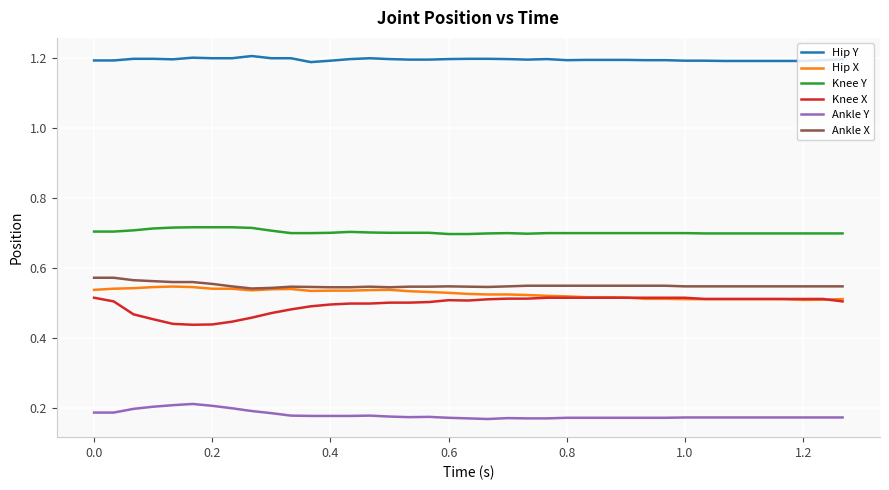

Which series has the widest spread of values?

Knee X